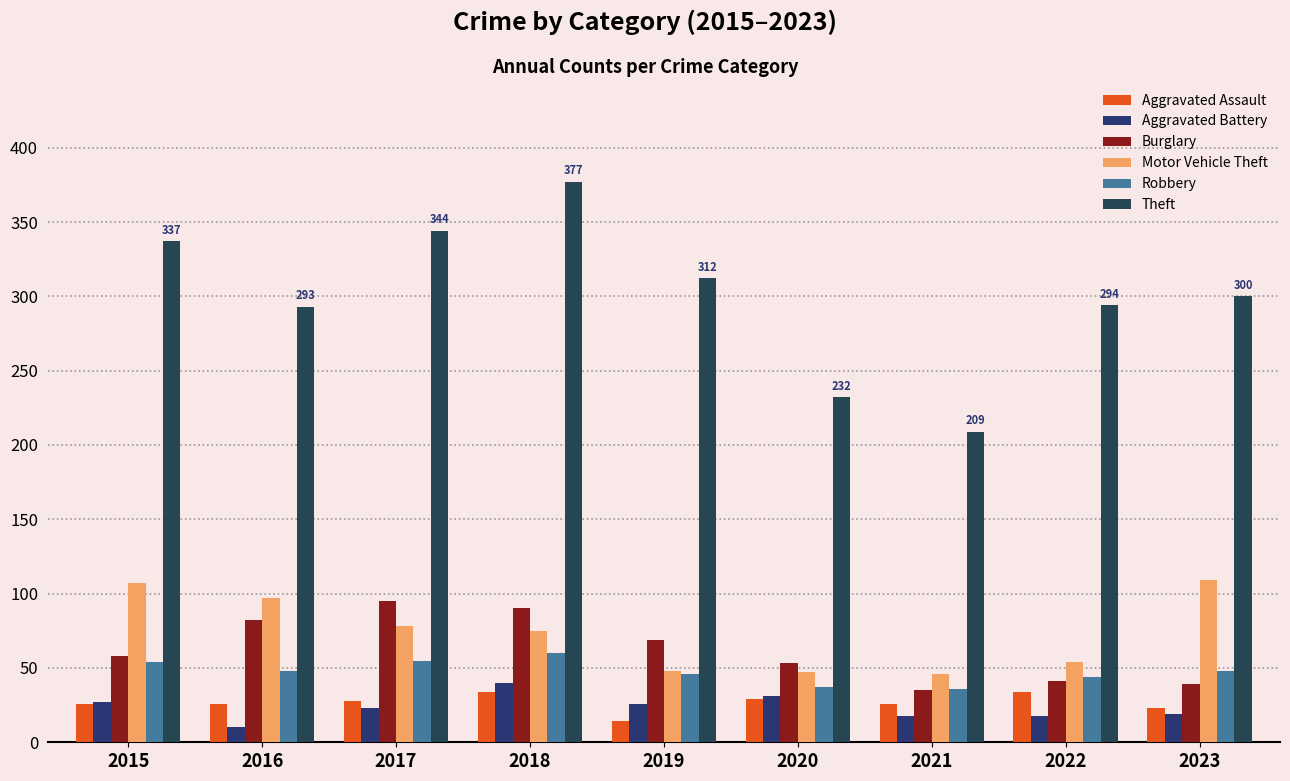

Reading left to right, transcribe all the data shown in this chart.

Aggravated Assault: 2015=26	2016=26	2017=28	2018=34	2019=14	2020=29	2021=26	2022=34	2023=23
Aggravated Battery: 2015=27	2016=10	2017=23	2018=40	2019=26	2020=31	2021=18	2022=18	2023=19
Burglary: 2015=58	2016=82	2017=95	2018=90	2019=69	2020=53	2021=35	2022=41	2023=39
Motor Vehicle Theft: 2015=107	2016=97	2017=78	2018=75	2019=48	2020=47	2021=46	2022=54	2023=109
Robbery: 2015=54	2016=48	2017=55	2018=60	2019=46	2020=37	2021=36	2022=44	2023=48
Theft: 2015=337	2016=293	2017=344	2018=377	2019=312	2020=232	2021=209	2022=294	2023=300